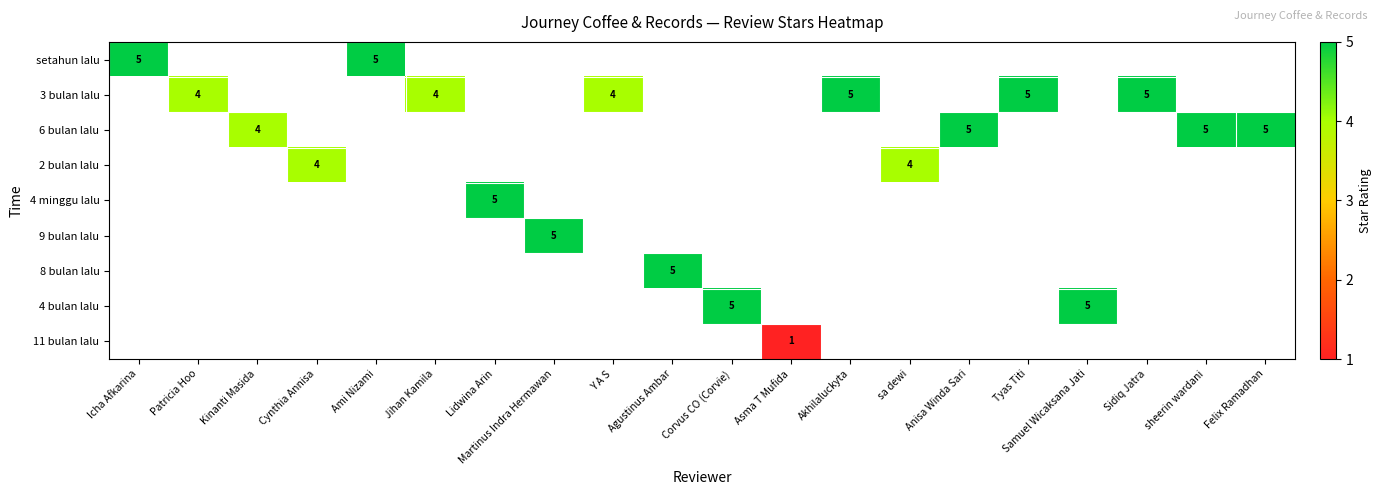

At which label does setahun lalu reach its minimum?

Icha Afkarina